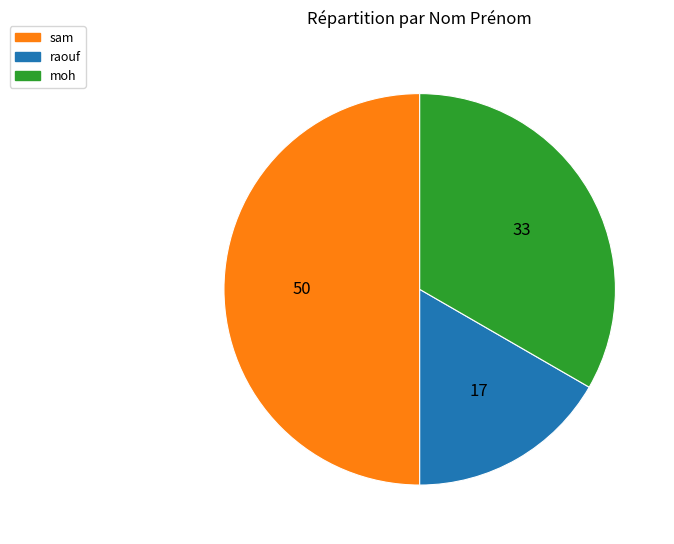

What is the largest slice in the pie chart?

sam